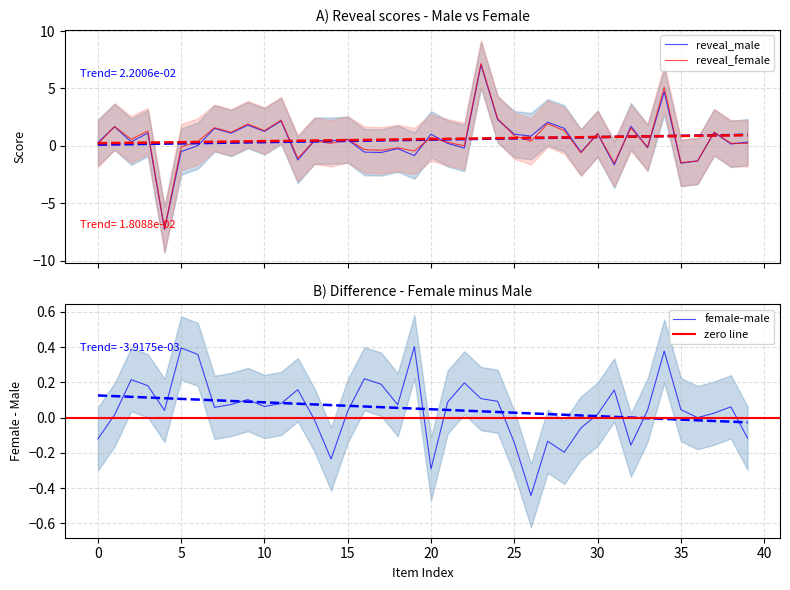

What is the average value of the reveal_male series?

0.5